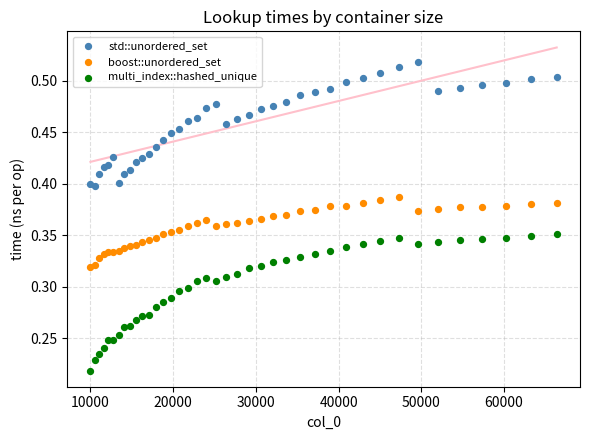

Which series reaches the maximum Y coordinate?

std::unordered_set